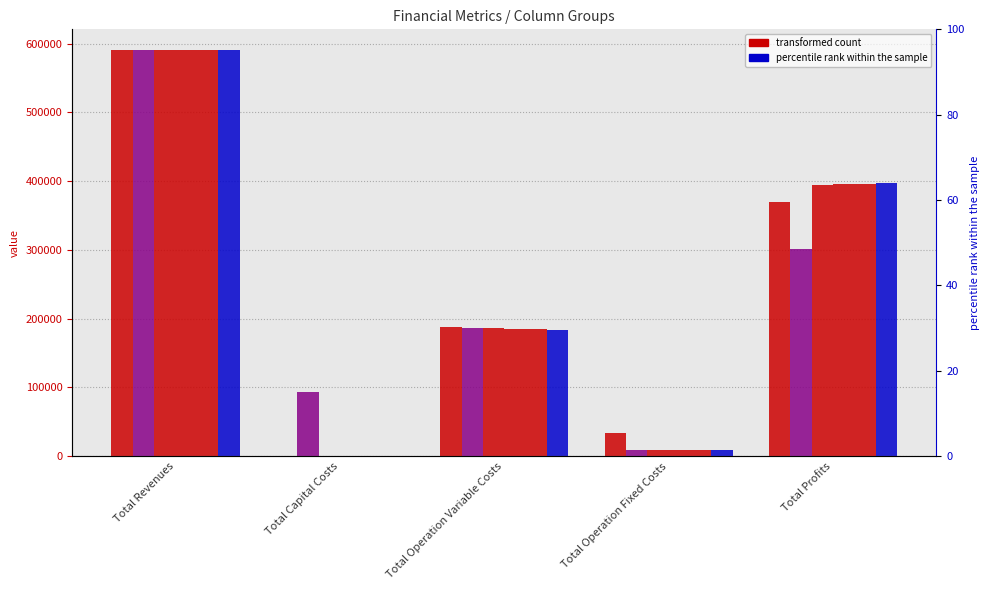

How many data points in col_4 are above 186300?

3